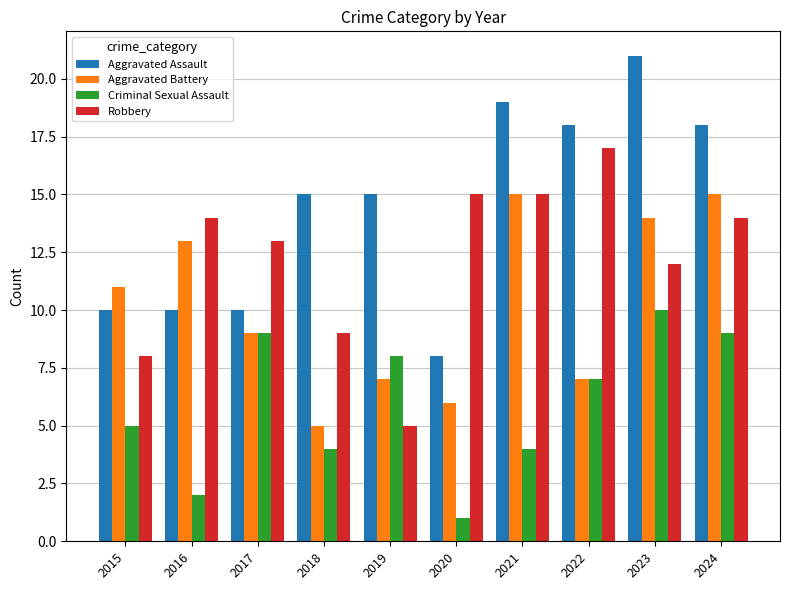

True or false: Robbery has a value of 7 at 2021.

False